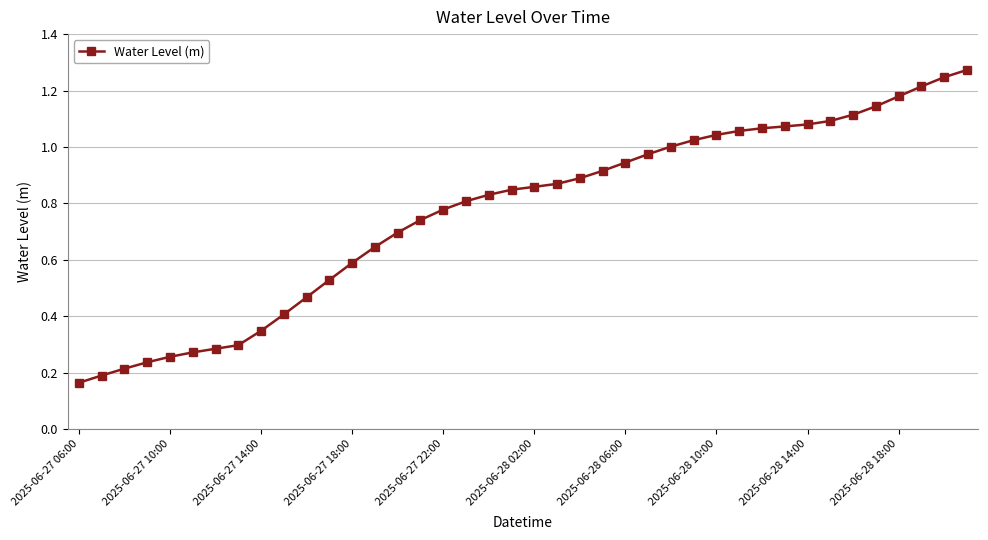

What is the sum of all values?

30.7